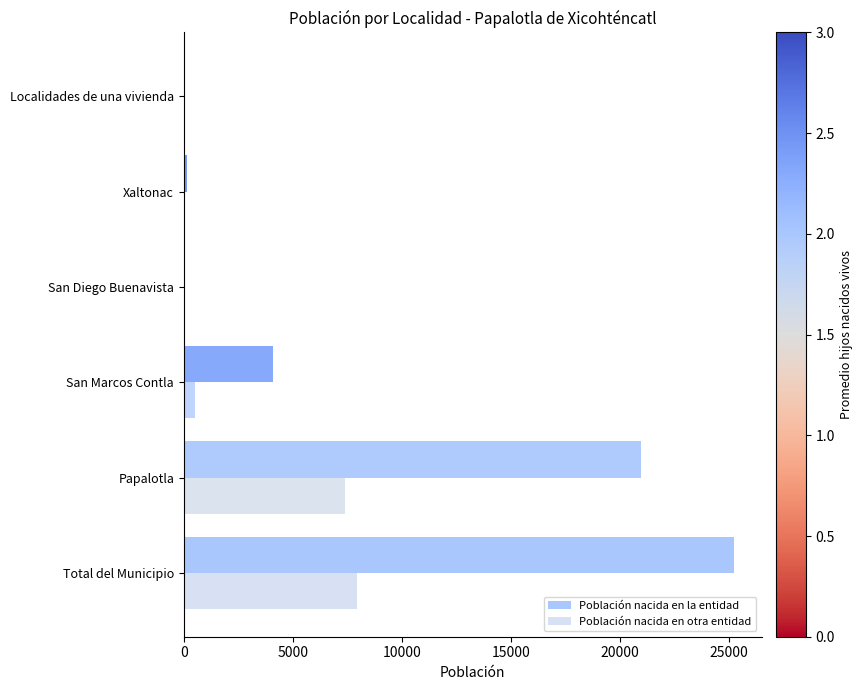

What is the value of the Población nacida en otra entidad bar at the 5th from the left?

19